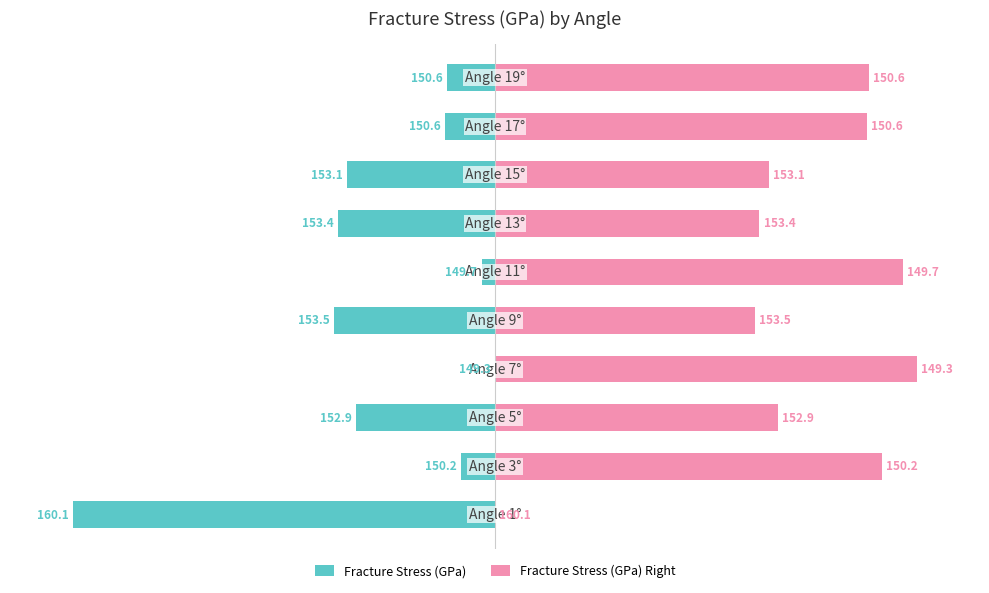

Does the chart contain any negative values?

Yes